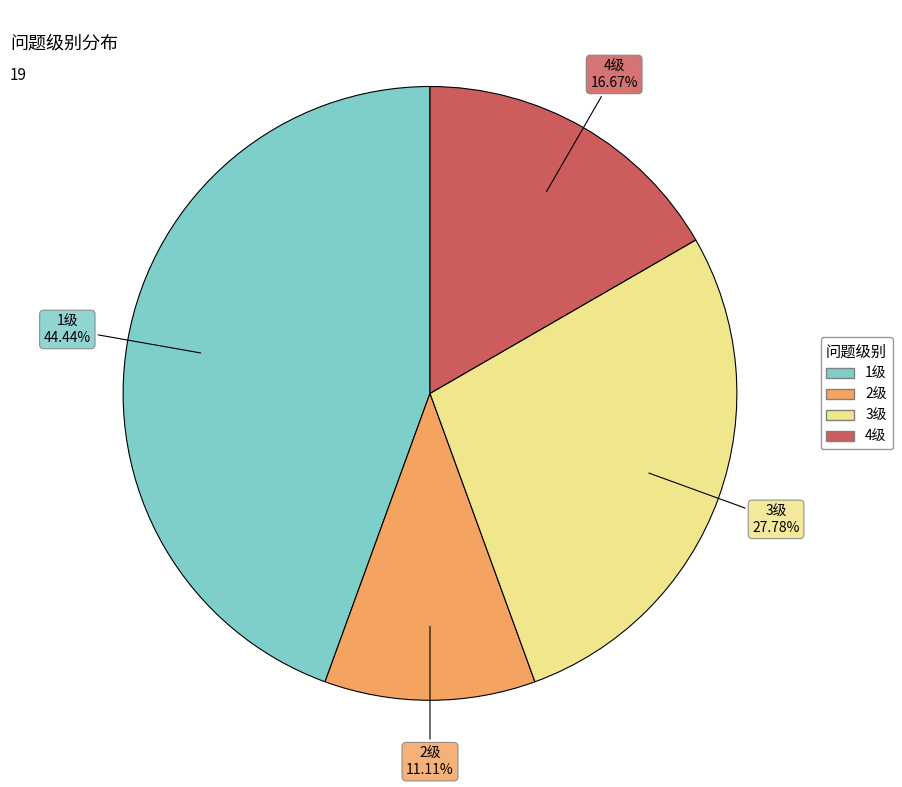

Count the number of slices in the pie.

4